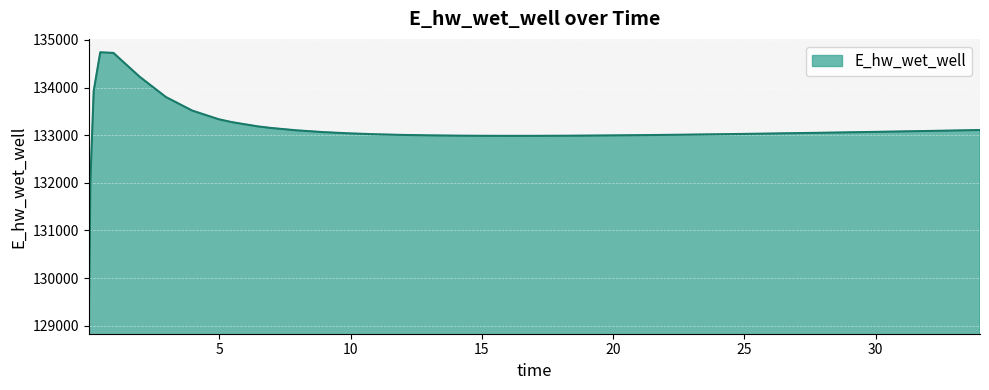

What is the smallest value displayed?

129112.1